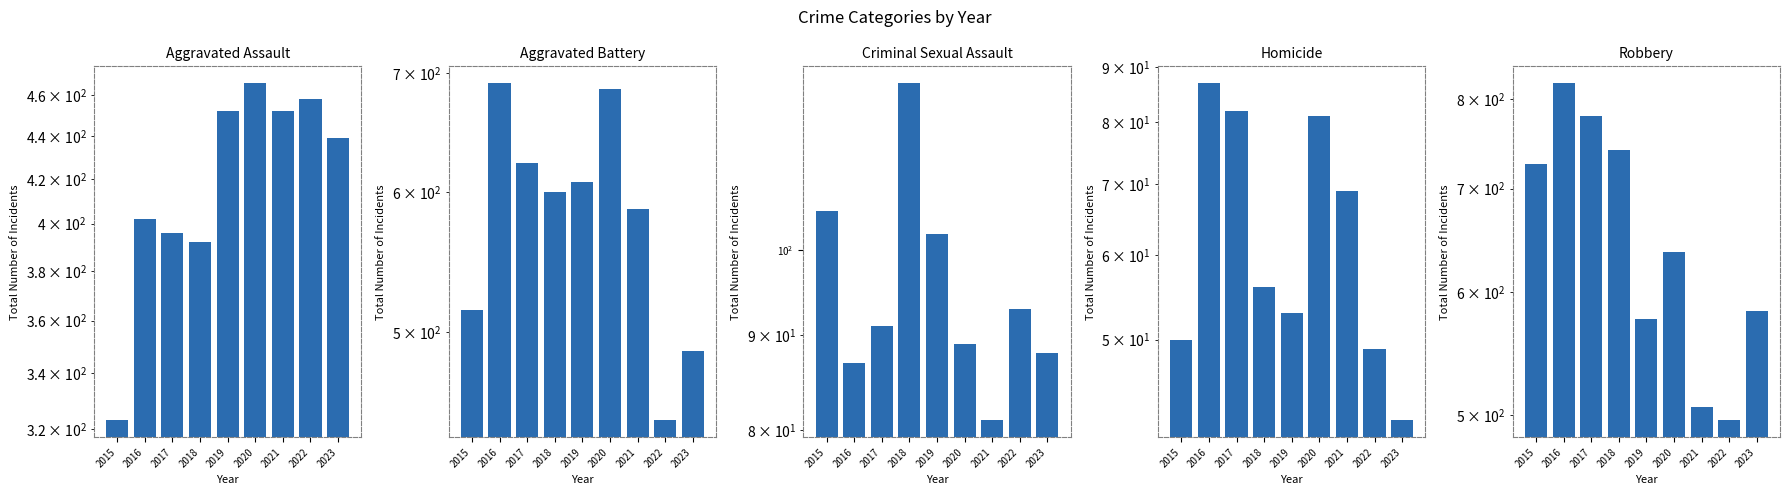

Rank the series by their maximum value, from highest to lowest.

Robbery, Aggravated Battery, Aggravated Assault, Criminal Sexual Assault, Homicide